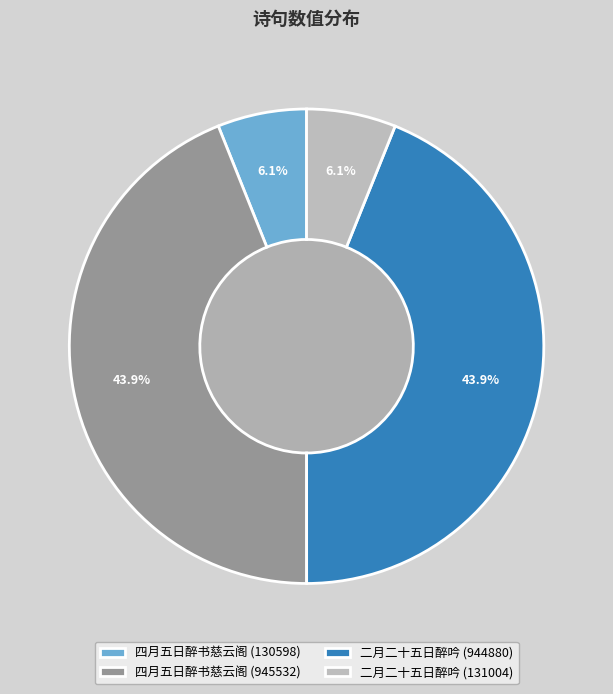

Which category has the smallest portion of the pie?

四月五日醉书慈云阁 (130598)